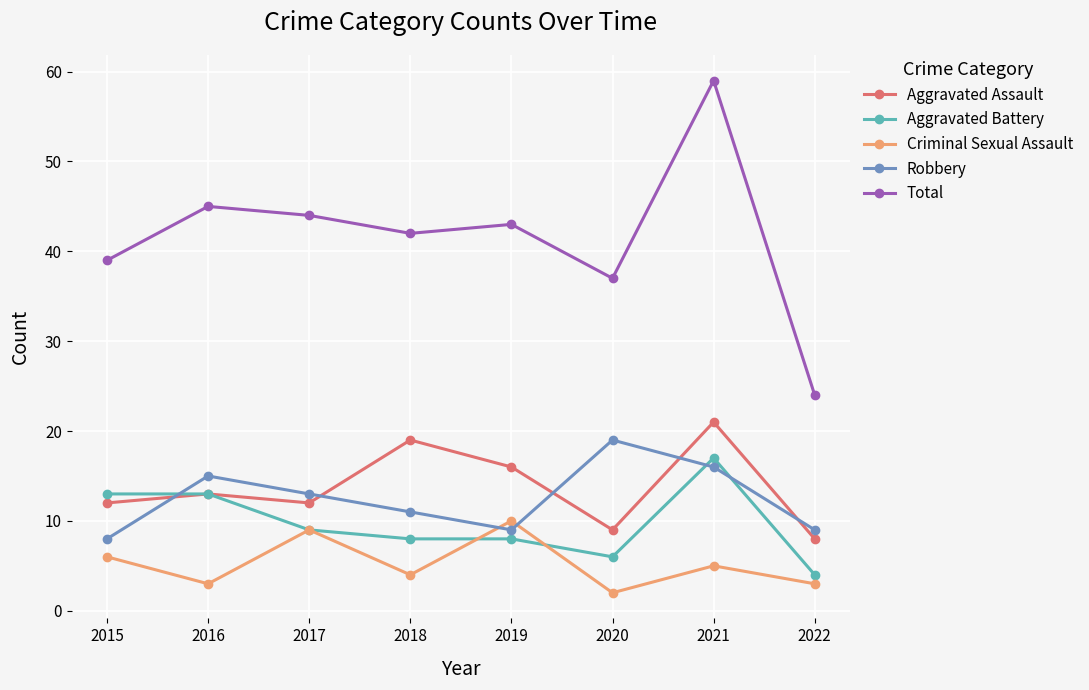

What is the difference between the Aggravated Assault values at 2017 and 2022?

4